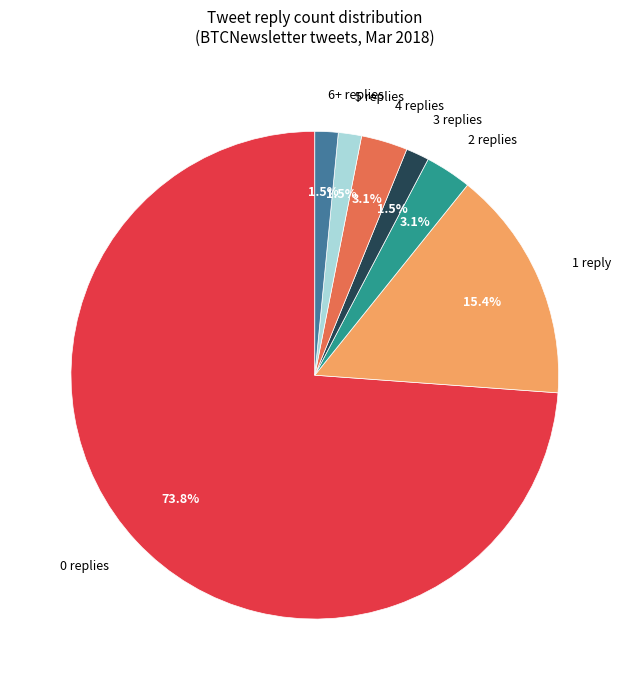

What percentage is NOT represented by 6+ replies?

98.5%